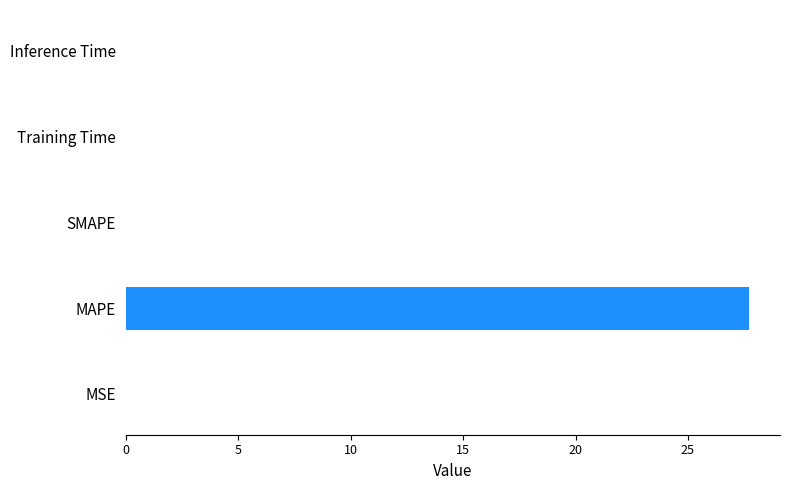

At which category does the chart reach its peak across all series?

MAPE